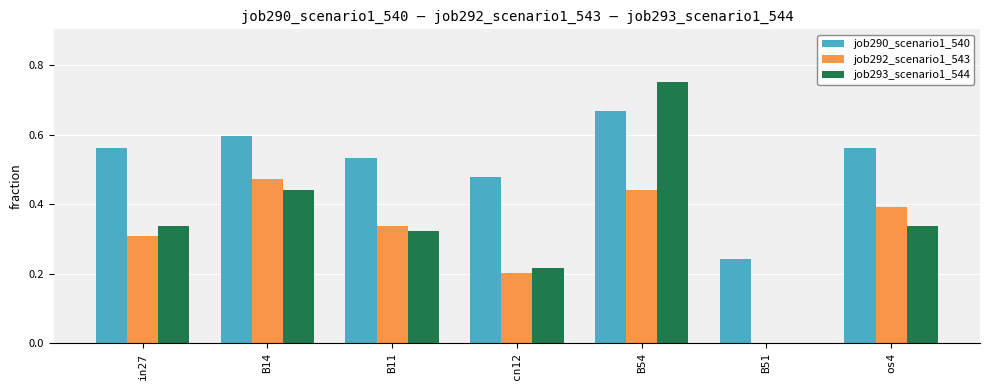

What is the sum of all job290_scenario1_540 values?

3.6